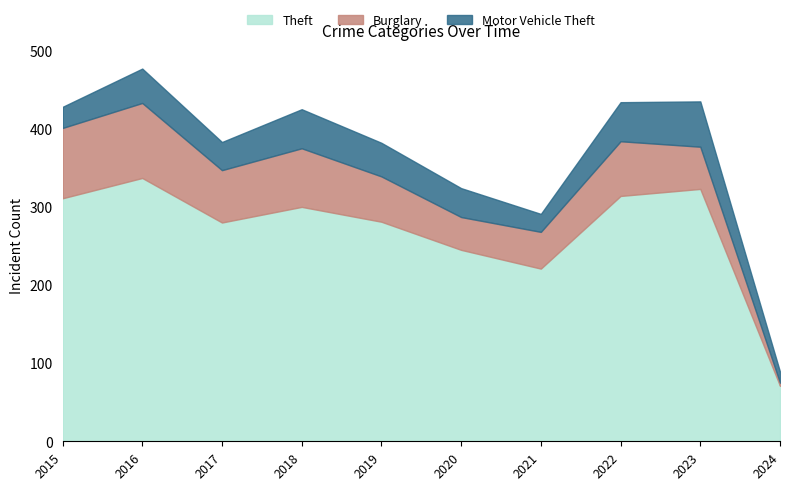

At which label does Burglary first exceed 67?

2015